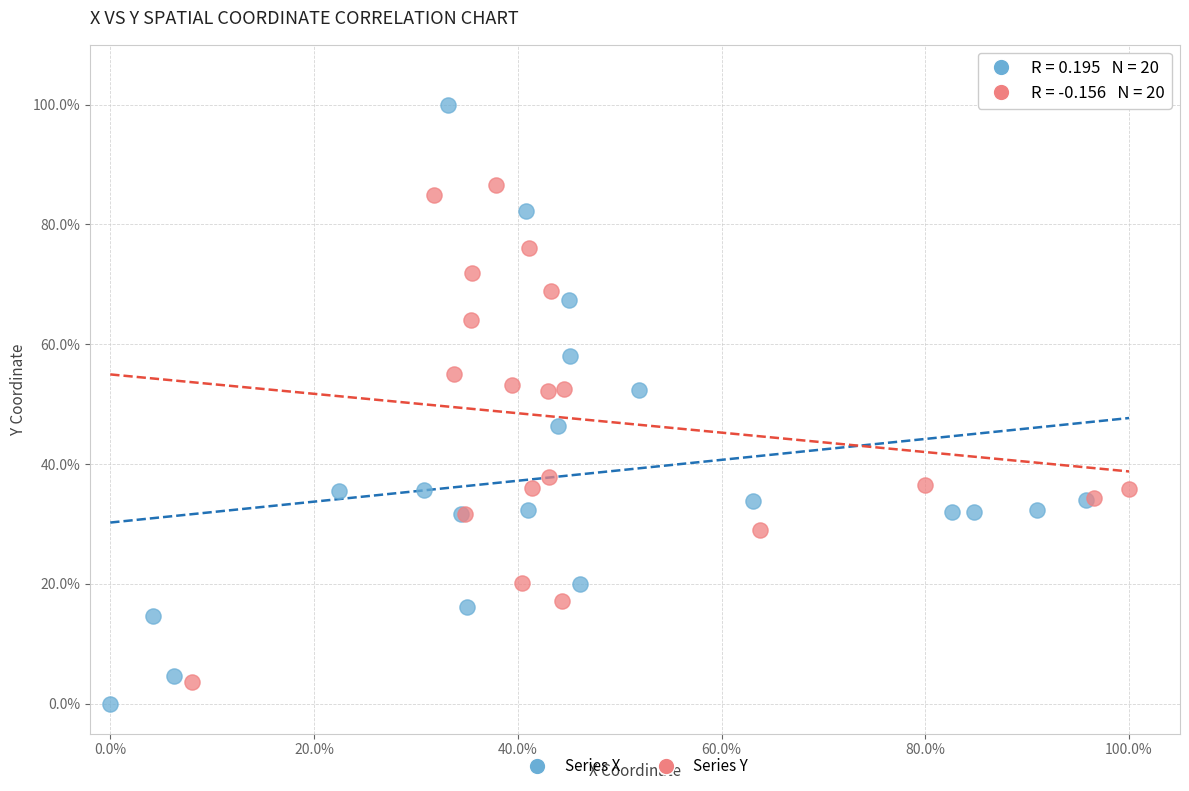

Which series reaches the maximum Y coordinate?

Series X